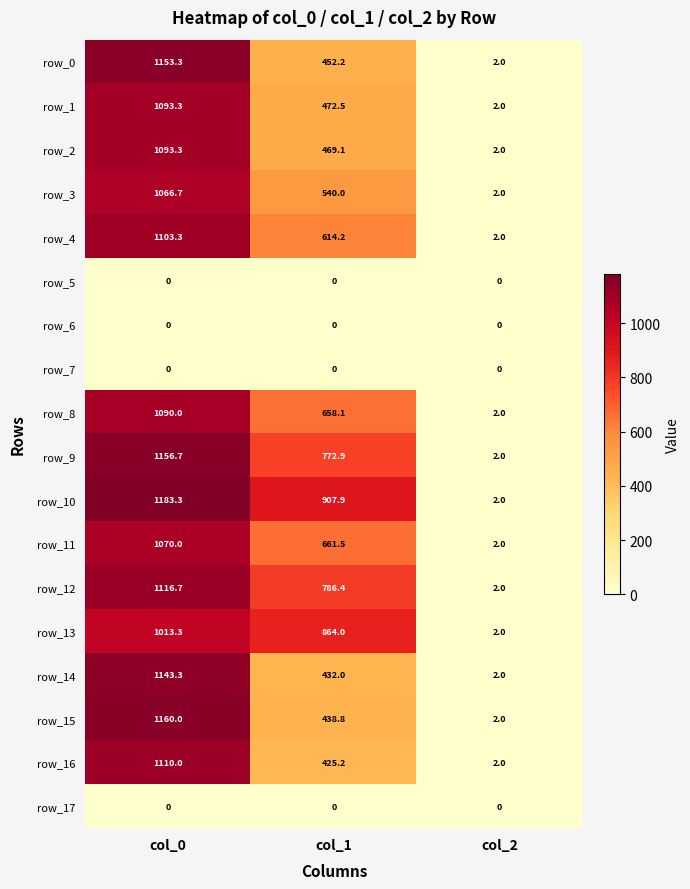

Which category has the lowest value in the row_10 series?

col_2